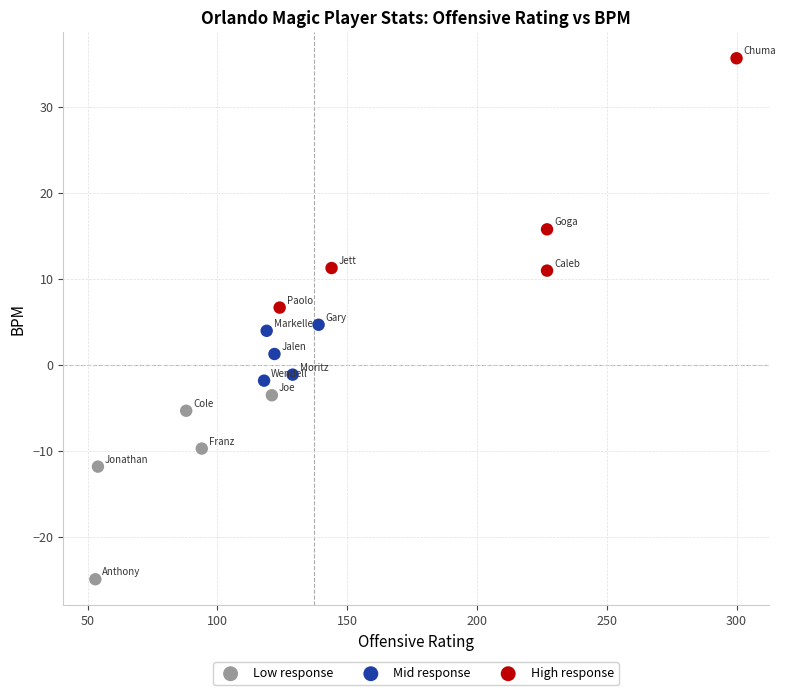

What are all the series names shown in the legend?

Low response, Mid response, High response